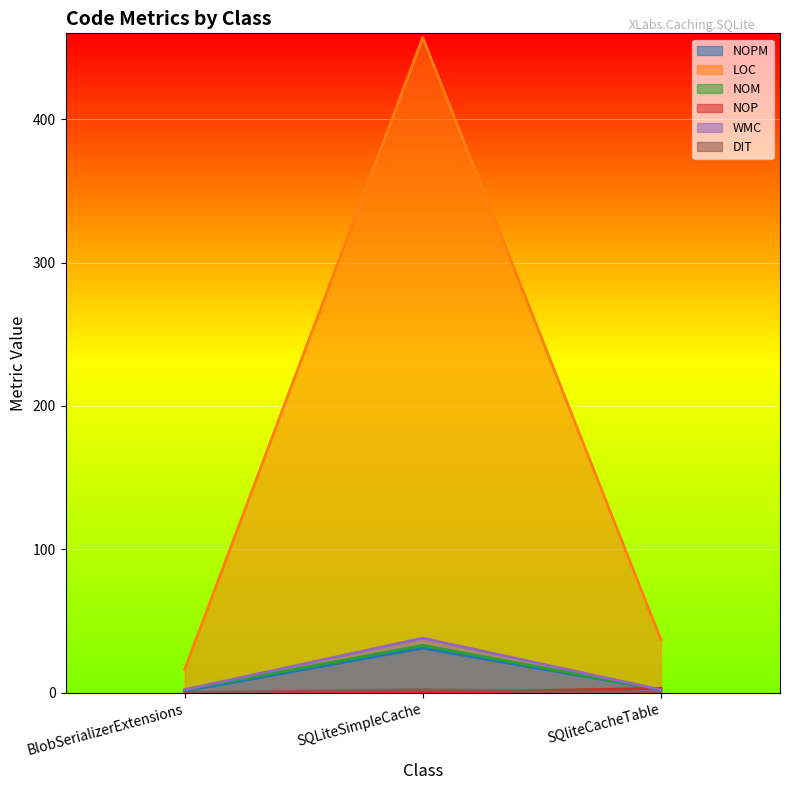

Which category has the highest value in the DIT series?

SQLiteSimpleCache